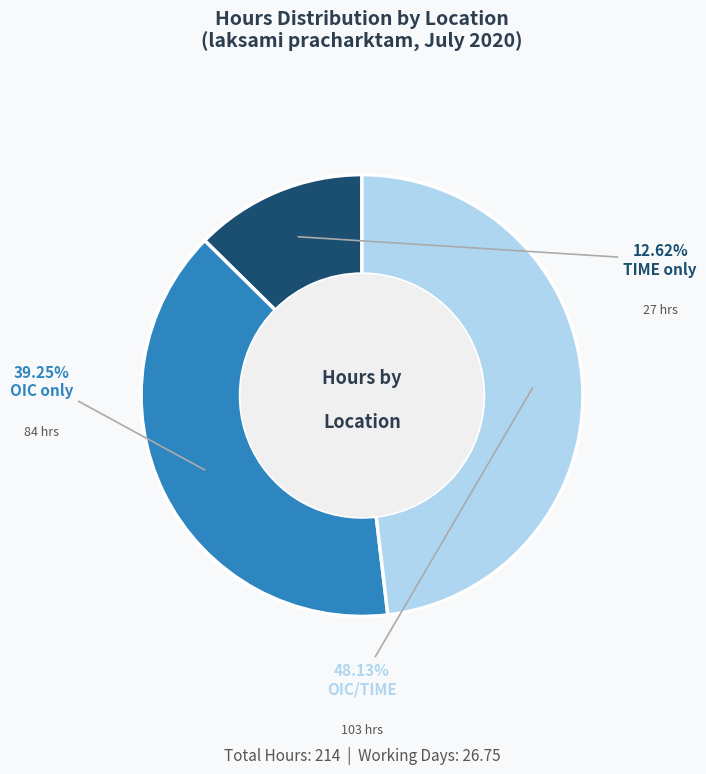

Count the number of slices in the pie.

3